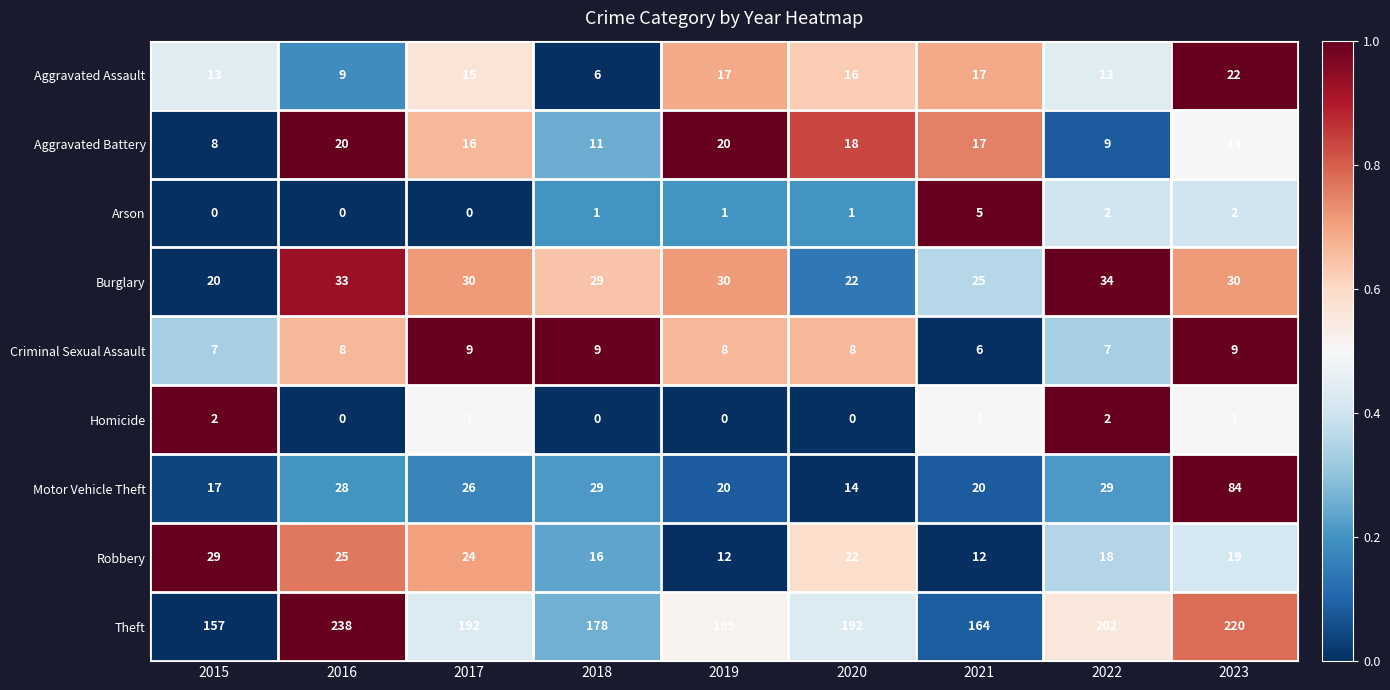

Which series changed the most between 2018 and 2021?

Theft